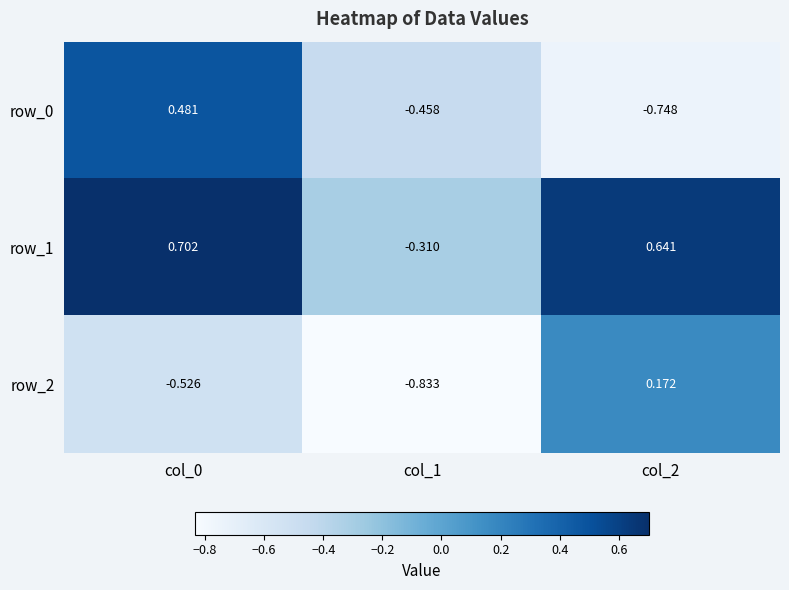

What is the highest value of the row_1 series?

0.7